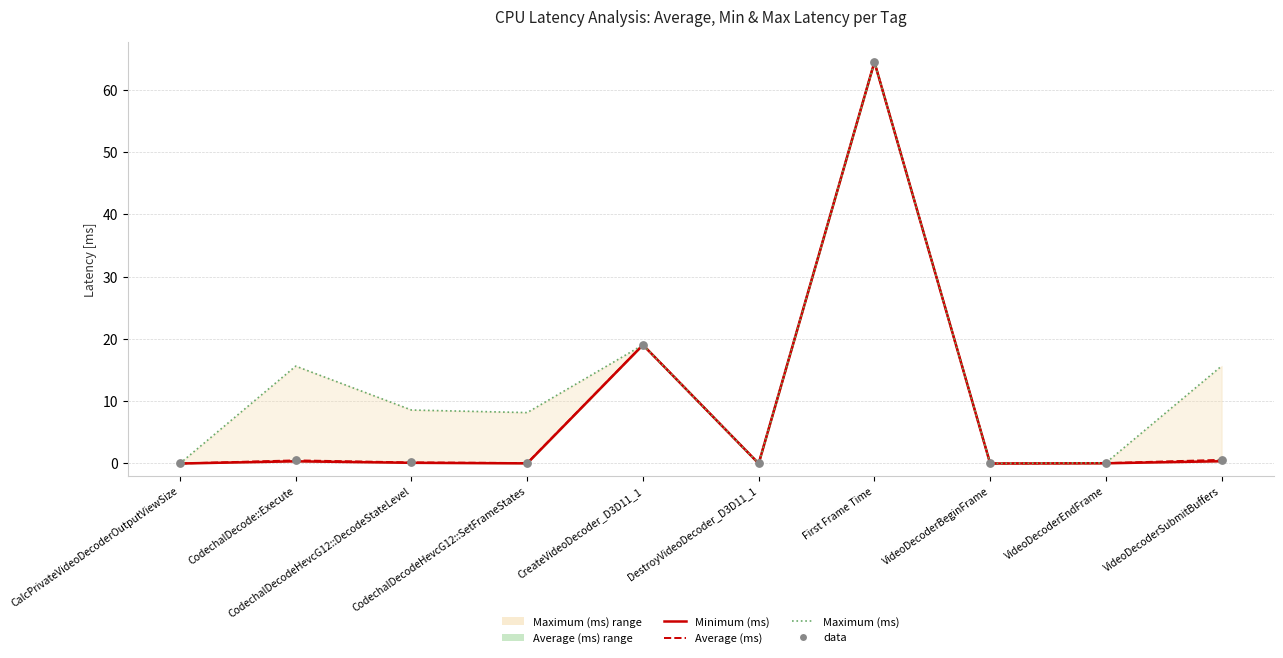

Which series reaches the maximum Y coordinate?

Minimum (ms)